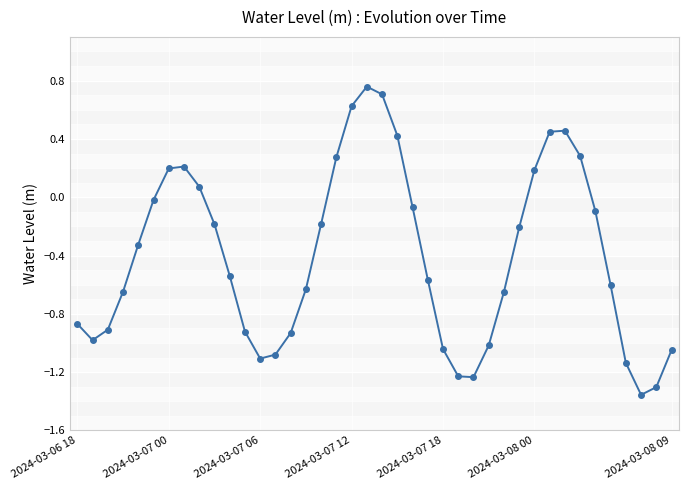

How many lines are shown in the chart?

1